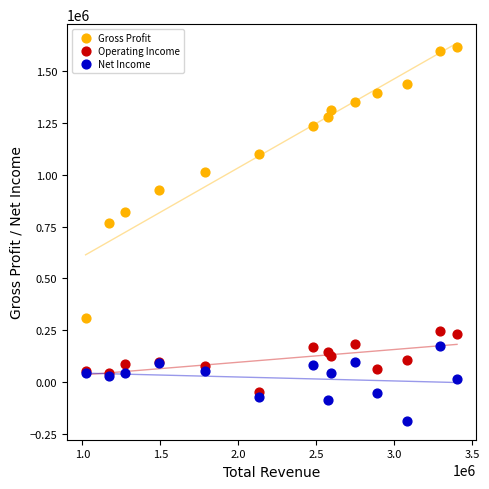

Which series contains the highest Y value?

Gross Profit